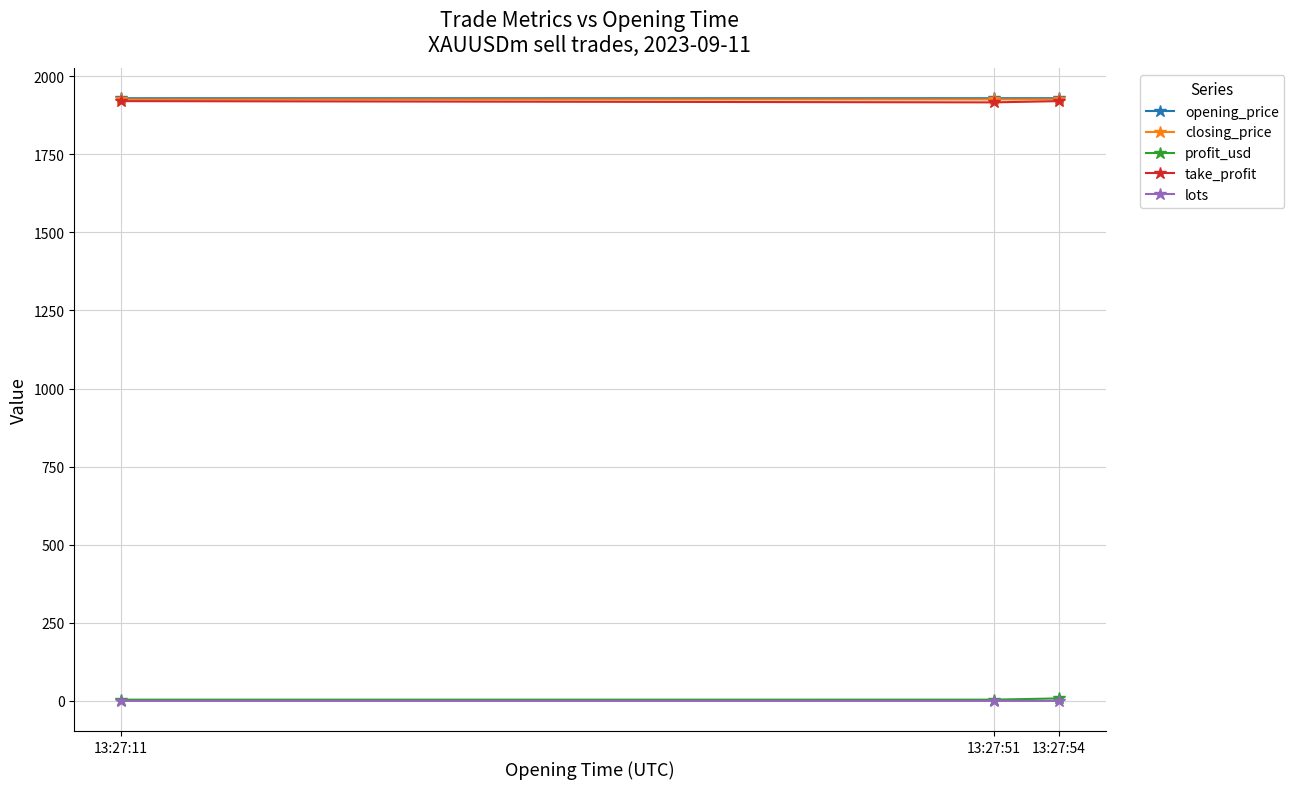

At how many categories does at least one series exceed 1881?

3